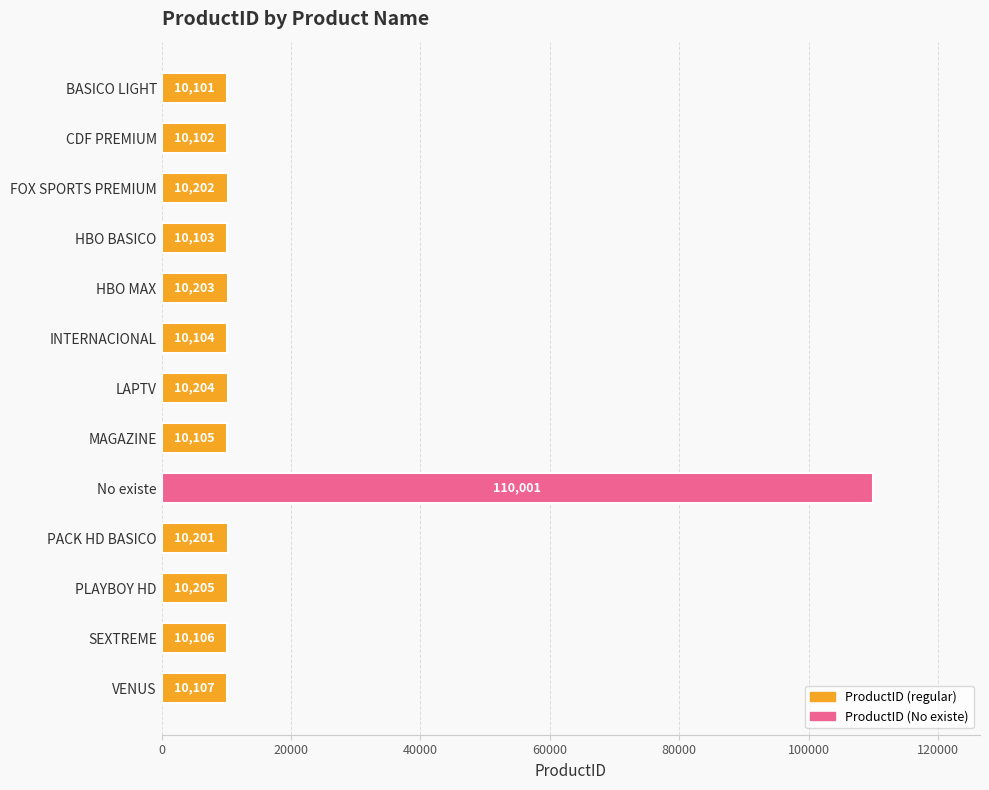

What is the label of the 8th bar from the top?

MAGAZINE